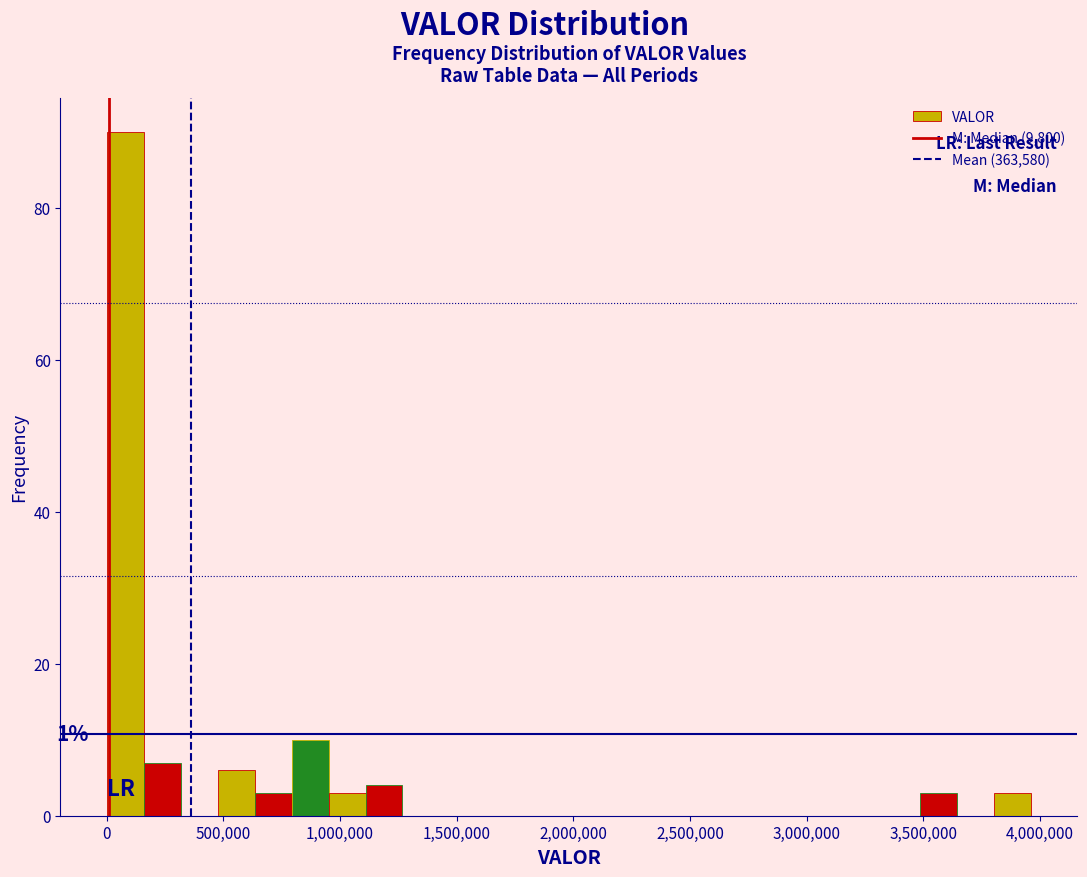

Read against the x-axis, roughly where is the centre of the tallest bar?

100000